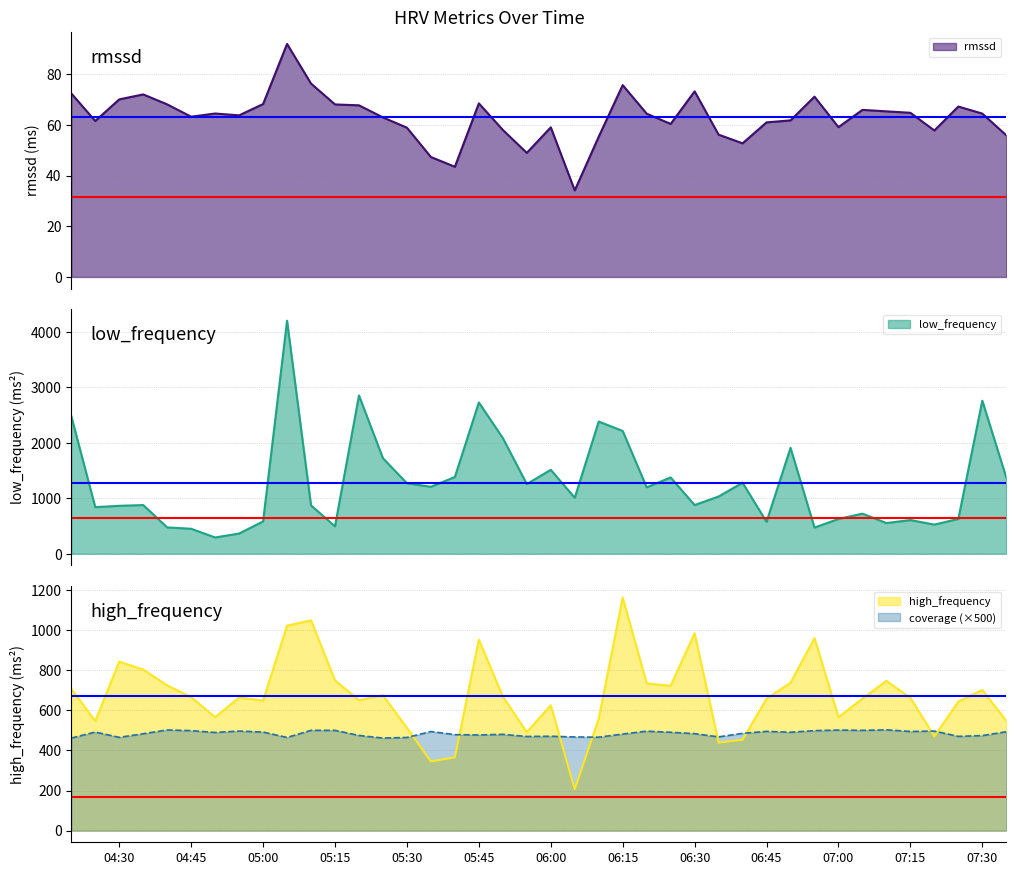

Reading left to right, what are all the values shown in this chart?

rmssd: 72.4	61.5	70.0	72.0	68.1	63.2	64.5	63.8	68.2	91.9	76.3	68.1	67.7	62.9	58.9	47.3	43.5	68.5	58.0	48.9	59.0	34.1	55.3	75.7	64.4	60.4	73.2	56.1	52.7	61.0	61.8	71.1	59.1	65.9	65.3	64.8	57.8	67.2	64.4	55.9
low_frequency: 2482.0	841.0	864.9	878.7	475.5	451.2	294.2	365.1	583.7	4200.4	871.9	495.1	2853.8	1722.5	1271.2	1207.9	1384.4	2727.5	2086.6	1257.5	1513.4	1010.3	2383.8	2214.2	1198.3	1376.0	878.2	1032.9	1280.7	576.5	1909.7	472.4	628.4	723.5	554.1	608.1	526.4	628.9	2760.0	1373.8
high_frequency: 707.7	547.0	843.4	804.2	724.9	666.4	566.1	664.7	649.1	1023.0	1050.0	750.0	651.0	675.5	513.2	345.7	365.3	953.2	669.6	491.4	626.0	206.6	558.8	1163.1	735.2	722.7	985.1	439.3	453.4	658.3	738.0	960.8	566.2	659.3	747.5	662.8	470.3	644.3	701.9	548.1
coverage: 462.0	492.0	465.5	483.5	502.5	499.0	490.0	497.0	492.0	465.0	500.5	500.5	475.0	462.0	465.0	494.5	479.0	477.5	480.5	470.0	471.0	467.5	466.5	482.0	496.5	491.0	484.0	468.0	485.5	495.5	491.0	499.0	502.0	500.5	503.0	495.0	497.0	470.5	474.5	493.5